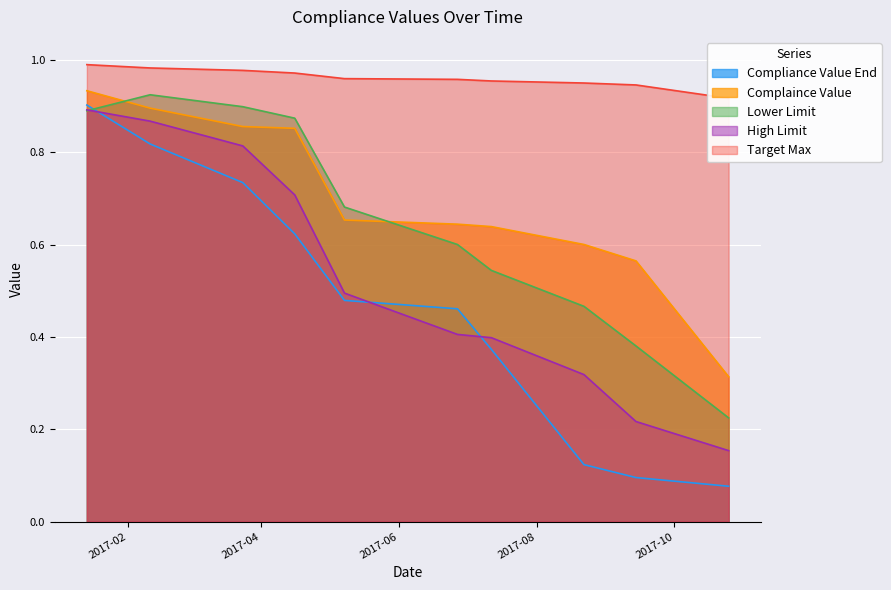

True or false: Target Max and Complaince Value intersect in this chart.

False